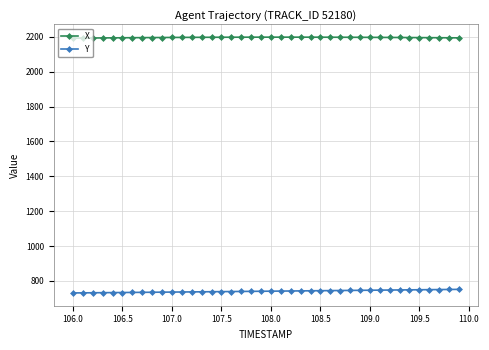

At how many categories does at least one series exceed 1275?

40